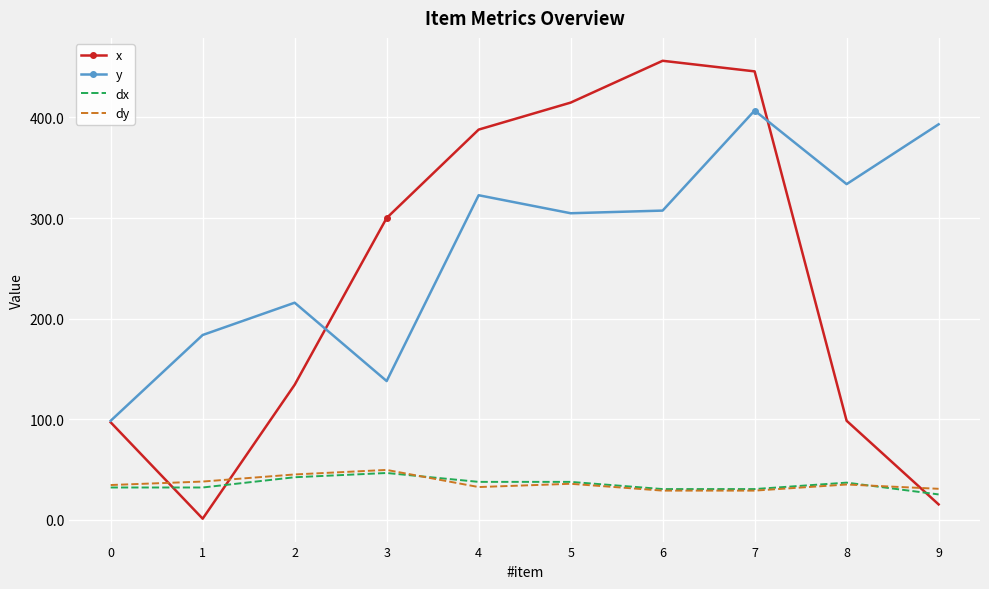

Where does the y series first go above 307?

4